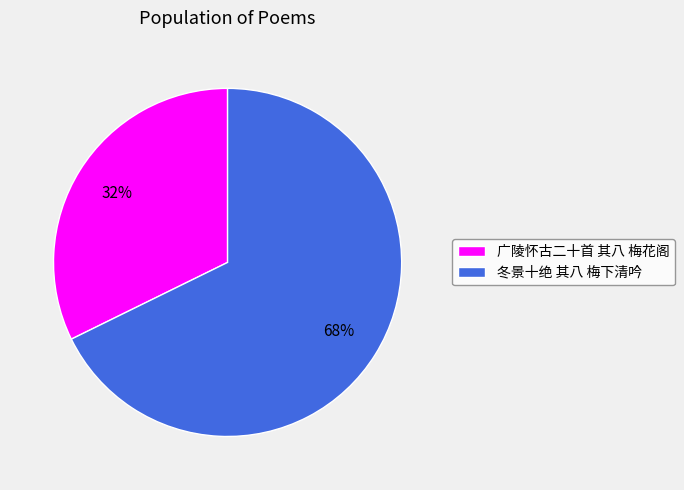

Is there a majority slice in this chart?

Yes